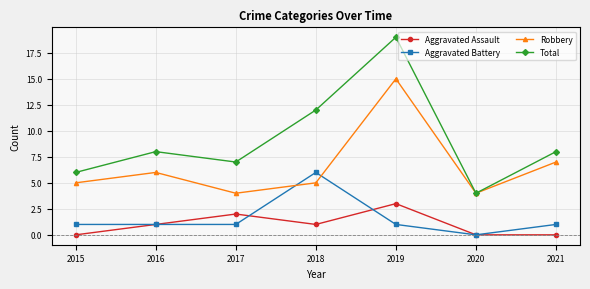

What is the sum of all Robbery values?

46